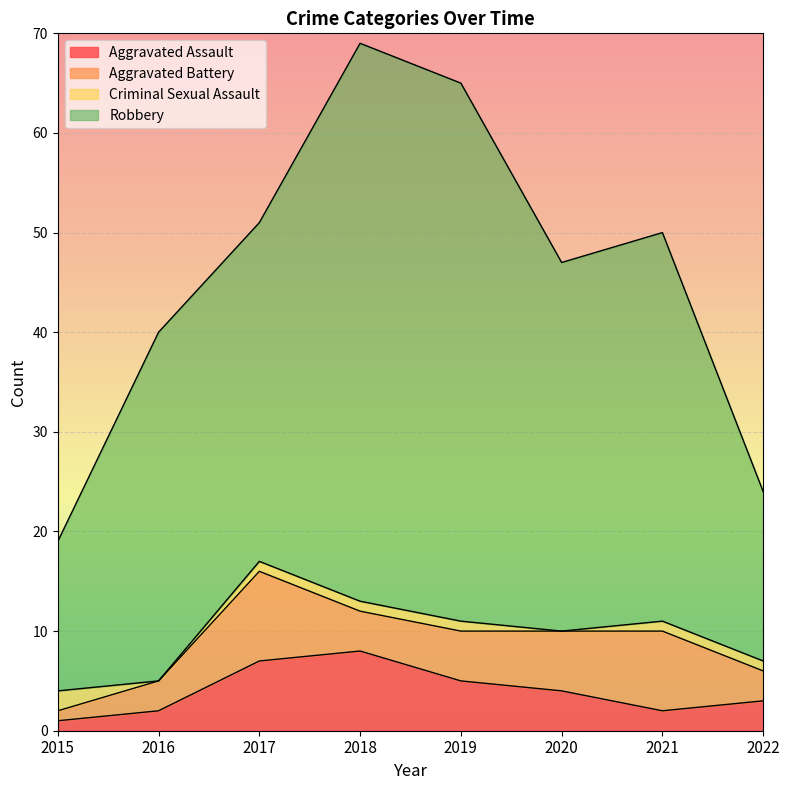

True or false: Aggravated Assault and Robbery cross at least once.

False